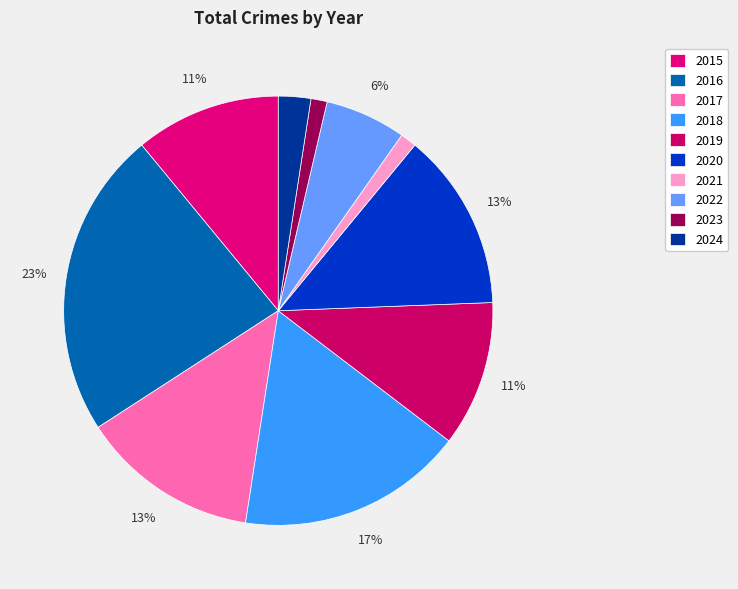

Is the sum of 2020 and 2022 greater than half?

No